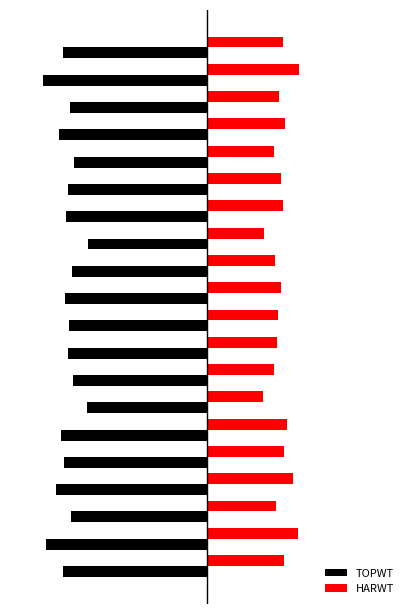

Where does the HARWT series first go above 4?

−15